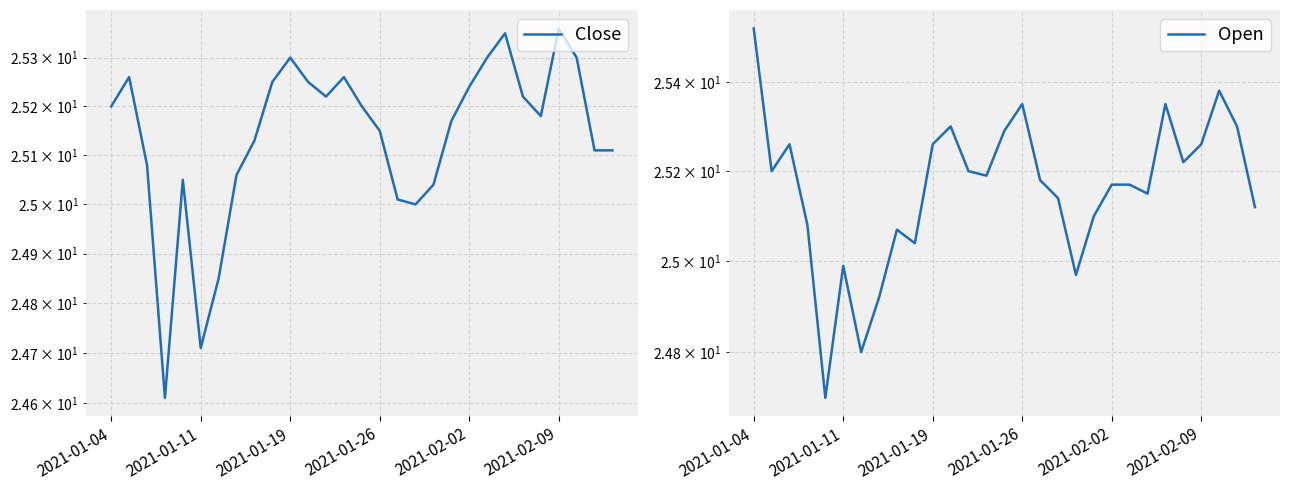

After their last crossing, which series has the higher values: Close or Open?

Open